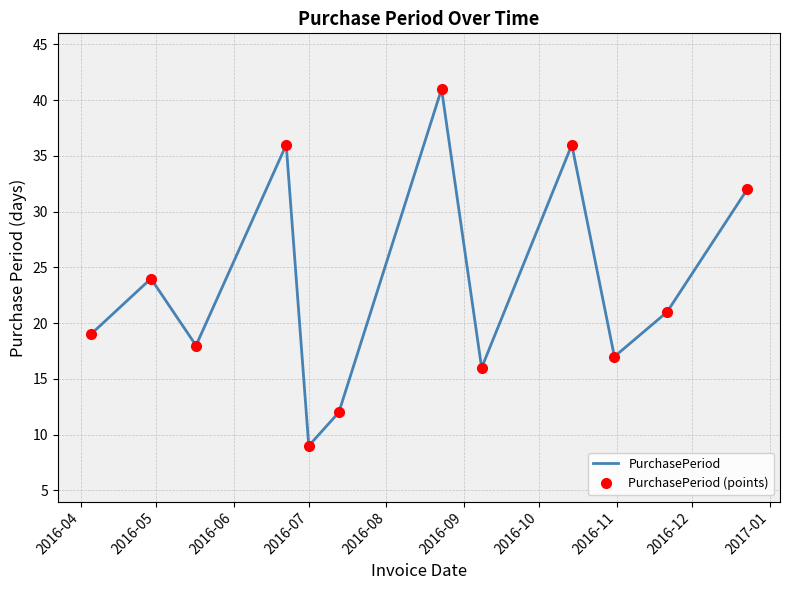

At which label does PurchasePeriod first exceed 21?

2016-05